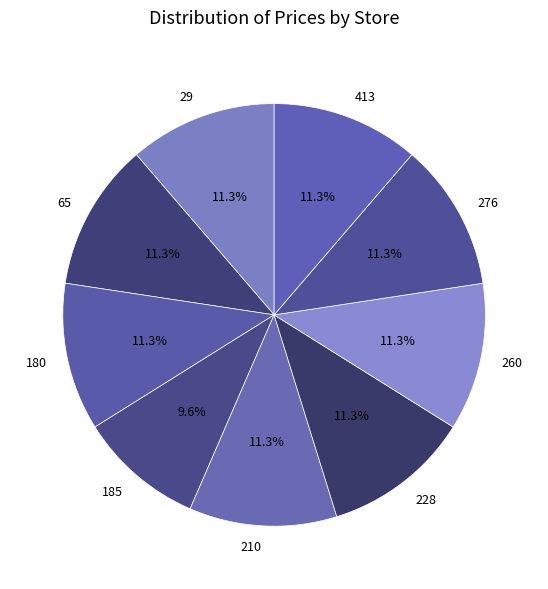

How many segments does this pie chart have?

9